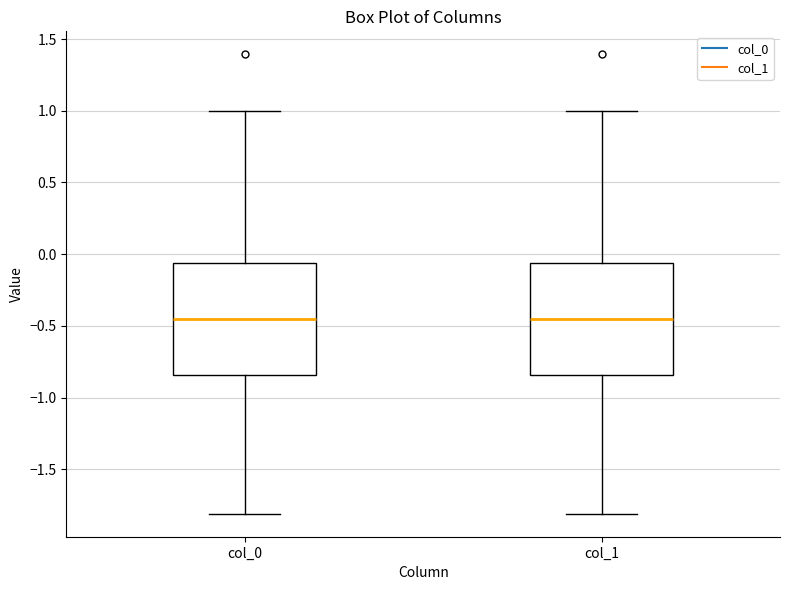

Reading left to right, read every box against the y-axis: the position of its median line, the range the box covers, and the ends of its whiskers. The values are not printed on the chart, so give them approximately, as read against the axis.

col_0: median -0.45, box -0.85 to -0.05, whiskers -1.80 to 1.00
col_1: median -0.45, box -0.85 to -0.05, whiskers -1.80 to 1.00